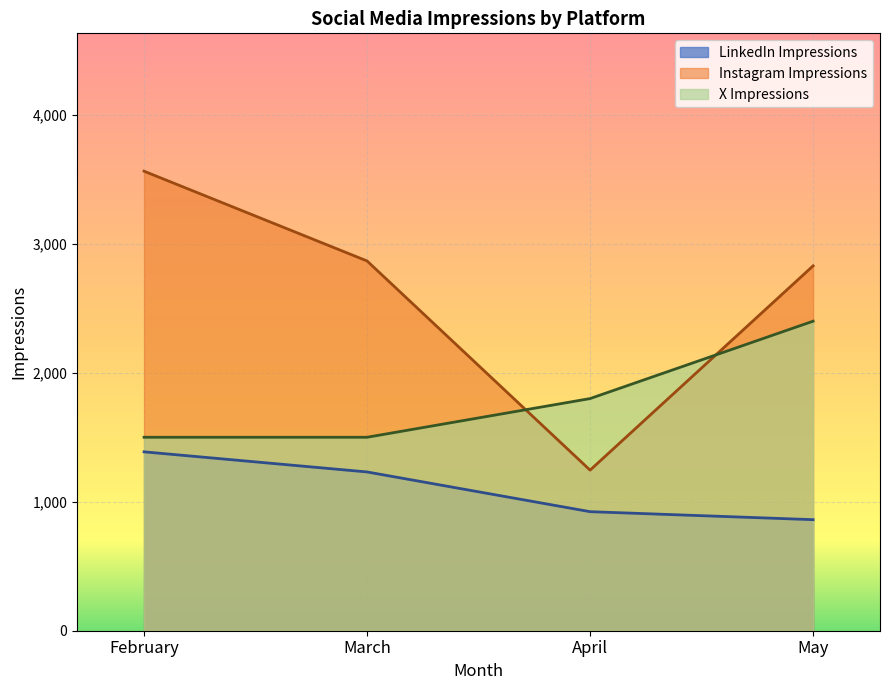

What is the difference between the maximum and minimum values in the Instagram Impressions series?

2318